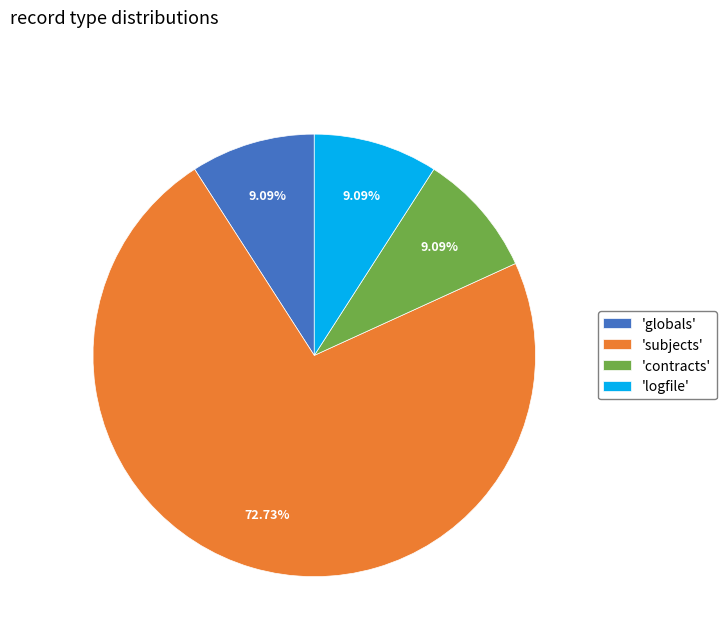

Does 'contracts' account for over 50% of the chart?

No